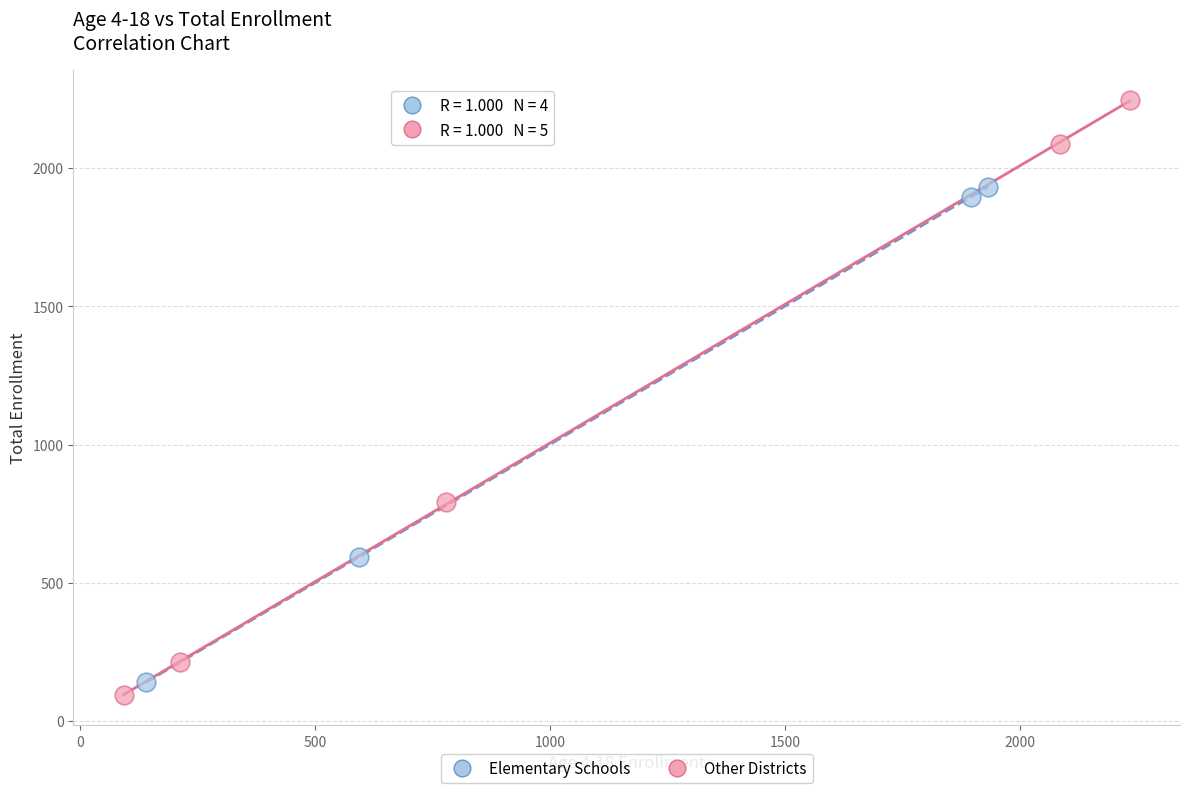

Which series contains the highest Y value?

Other Districts